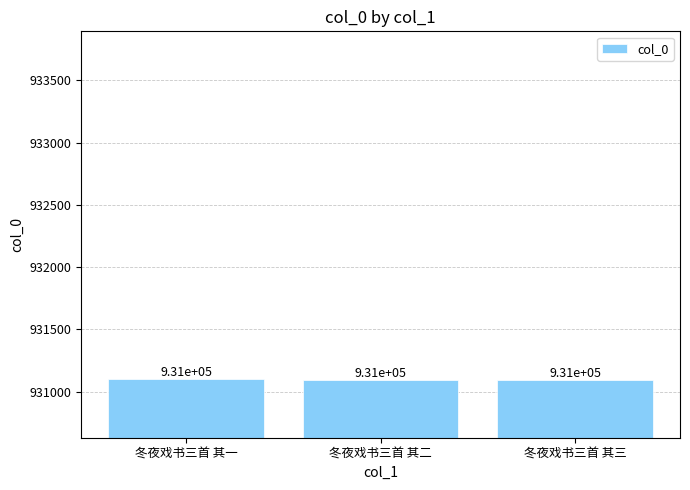

List the labels in order of value, smallest first.

冬夜戏书三首 其二, 冬夜戏书三首 其三, 冬夜戏书三首 其一